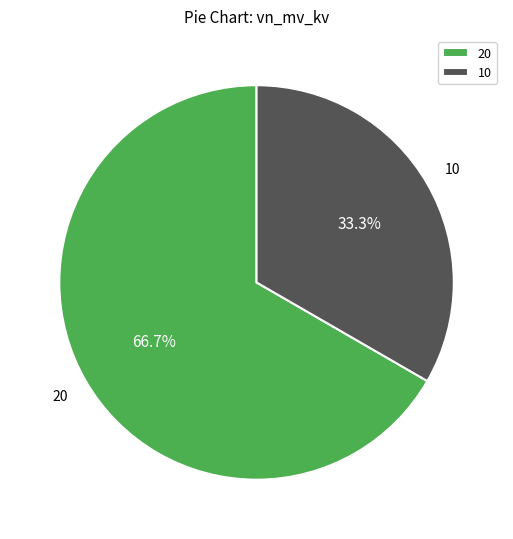

Count the number of slices in the pie.

2